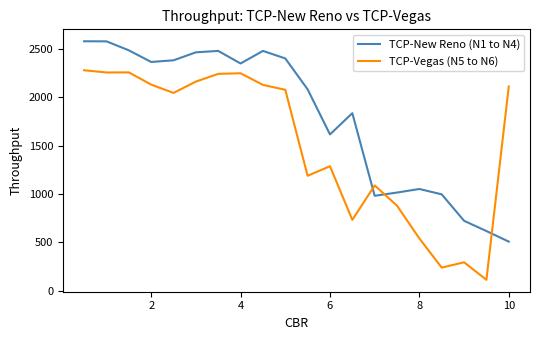

At how many categories does at least one series exceed 1546?

14